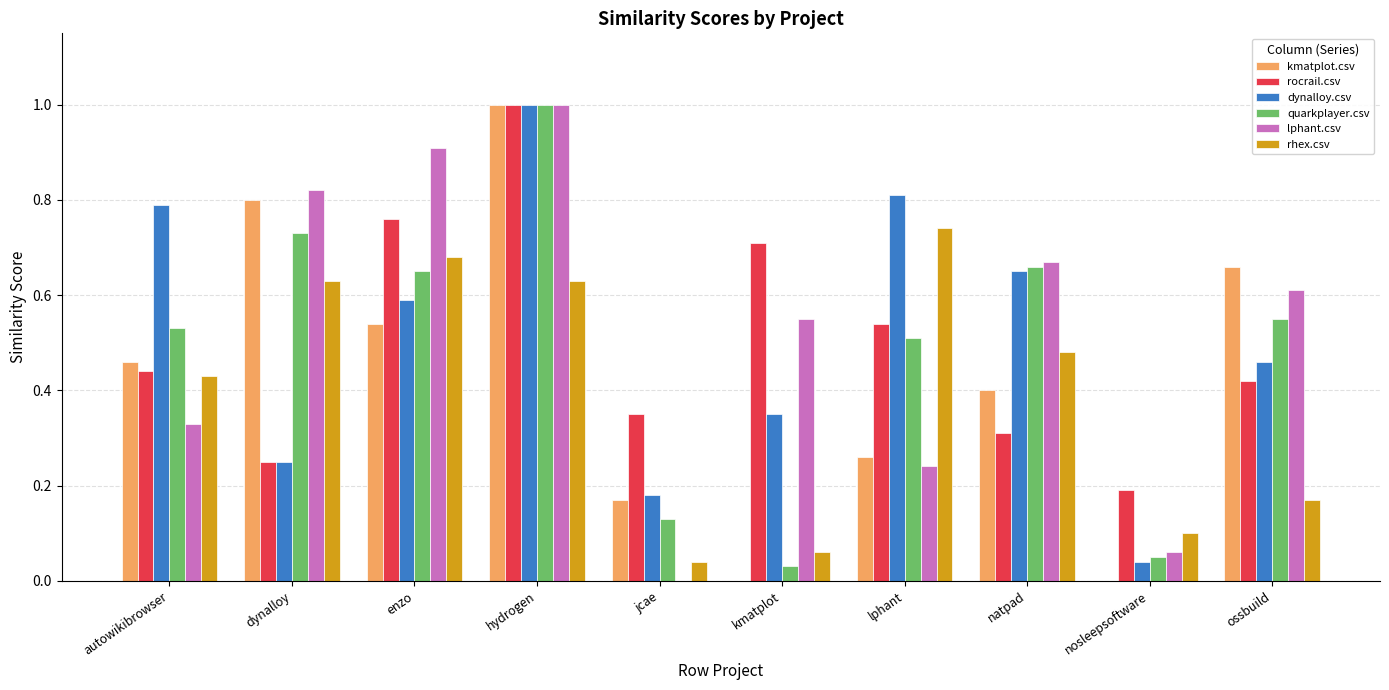

The value of rhex.csv at enzo is 1.2. True or false?

False